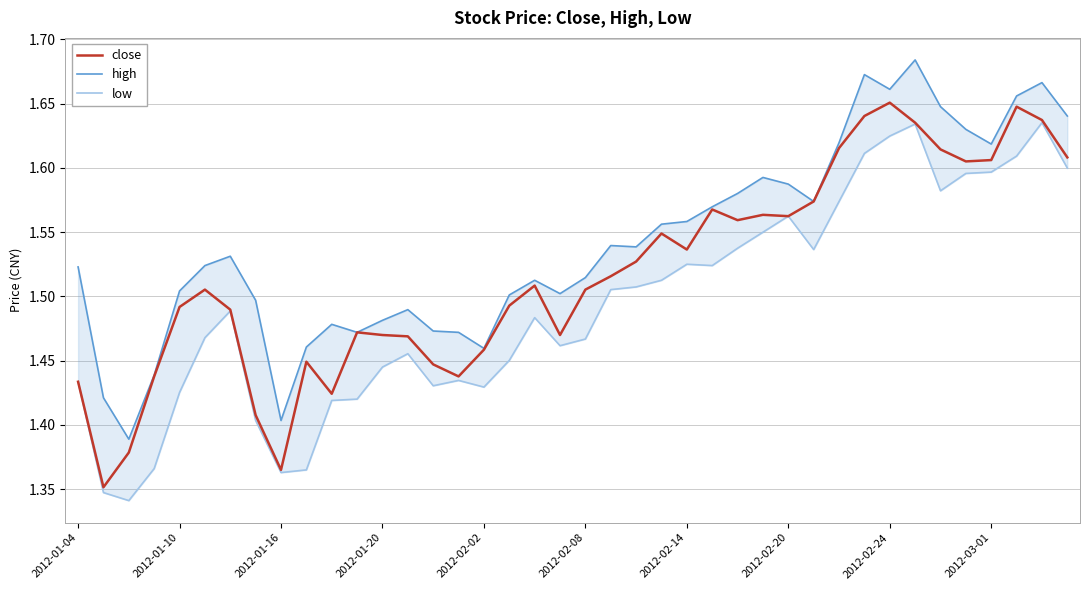

Is it true that close equals 2.6 at 2012-02-24?

False